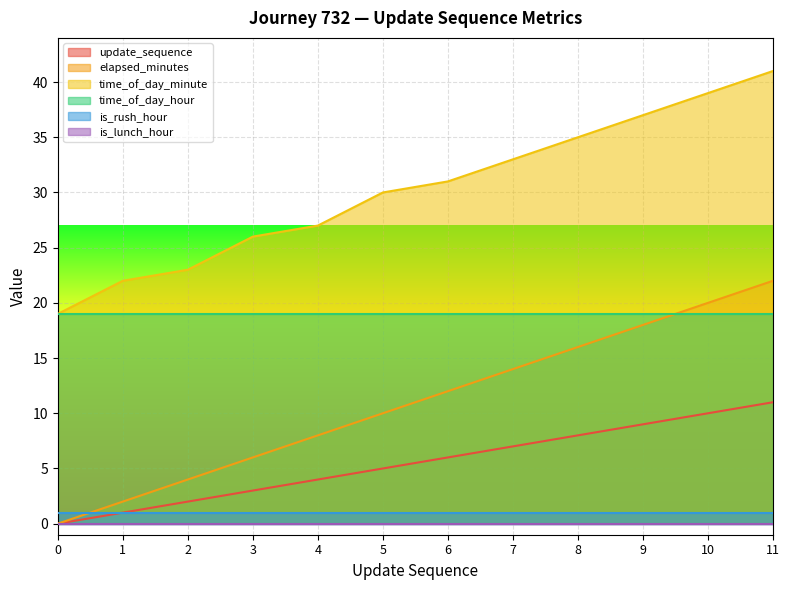

How many distinct data groups are displayed?

6